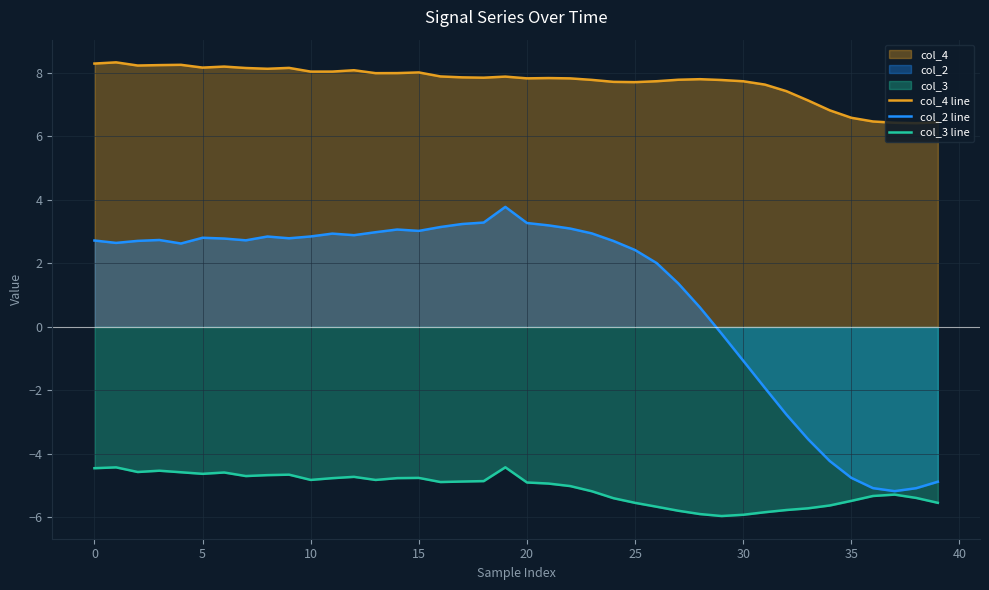

What are all the series names shown in the legend?

col_4 line, col_2 line, col_3 line